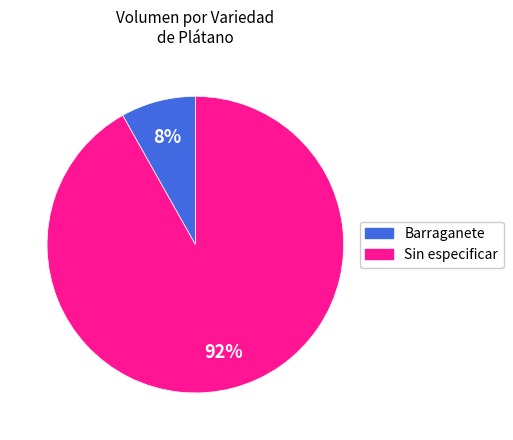

Is there a majority slice in this chart?

Yes